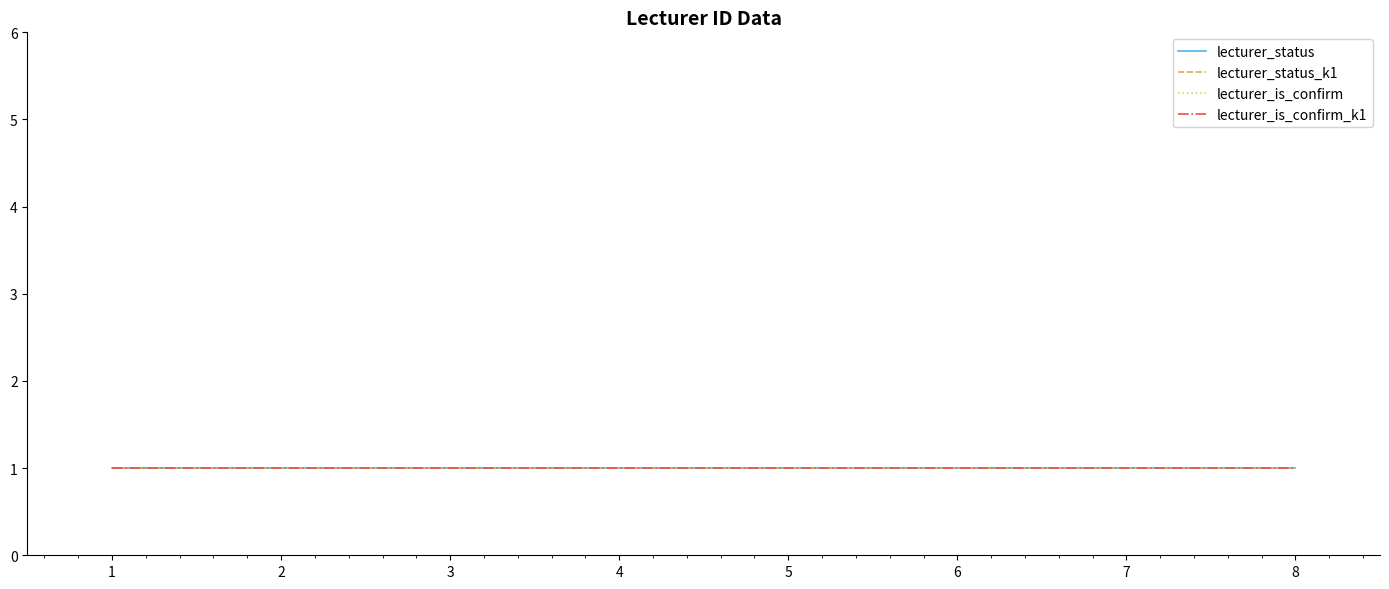

True or false: lecturer_is_confirm and id_number_scaled intersect in this chart.

False